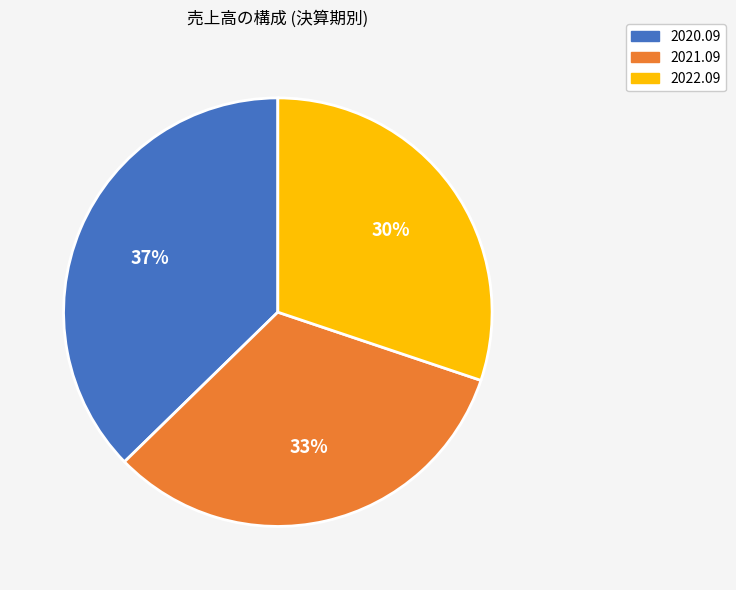

To the nearest percent, what is the average slice percentage?

33%